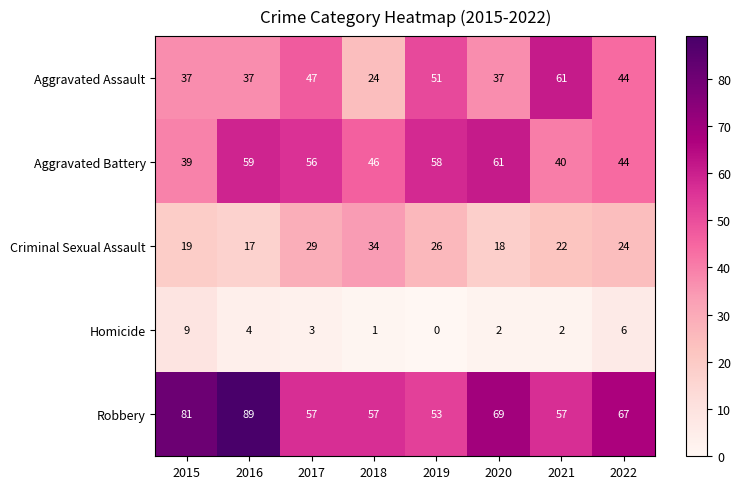

Count the number of data series in this chart.

5